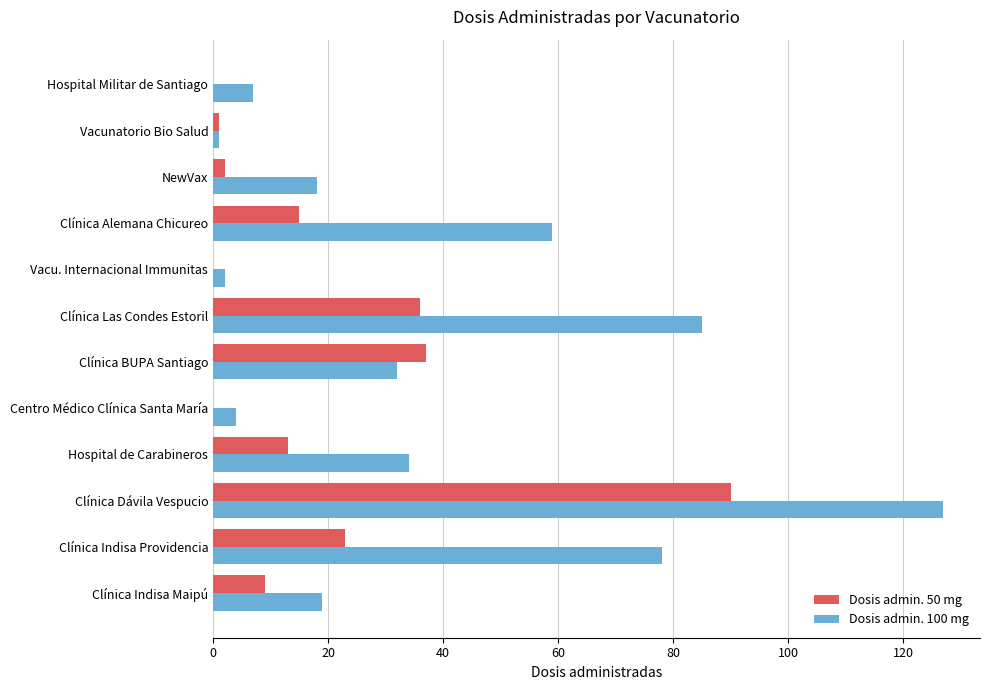

What is the sum of all Dosis admin. 100 mg values?

466